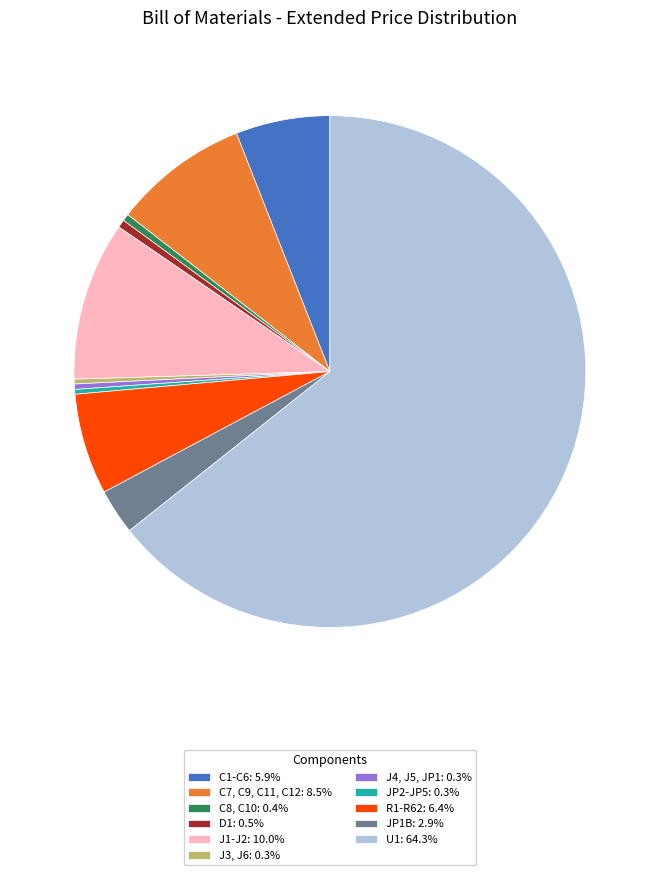

Is the sum of JP1B: 2.9% and U1: 64.3% greater than half?

Yes